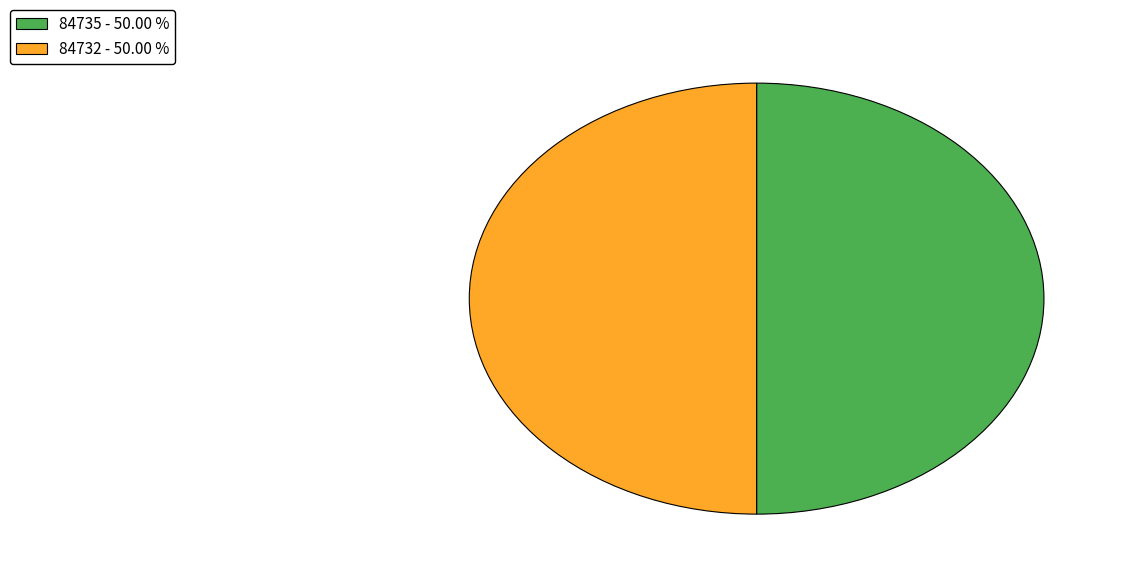

Combined, do 84735 - 50.00 % and 84732 - 50.00 % account for over 50%?

Yes